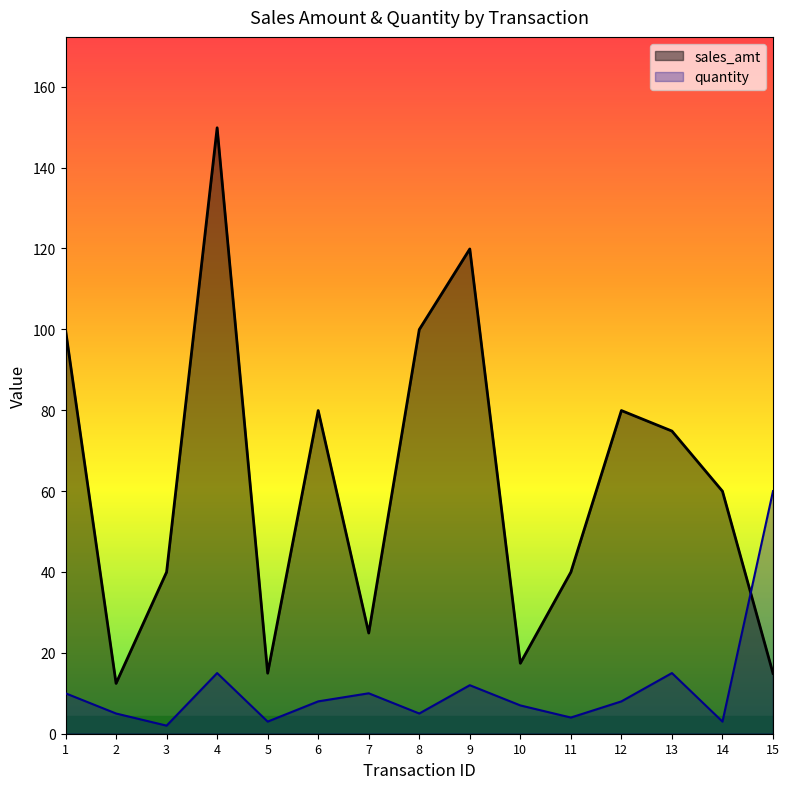

What is the spread (max minus min) of values at 7?

14.9